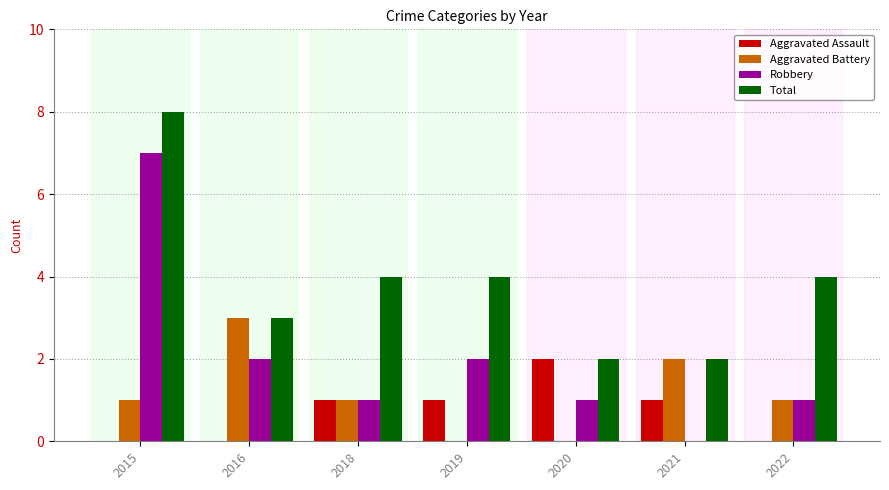

What is the total value across all series at 2020?

5